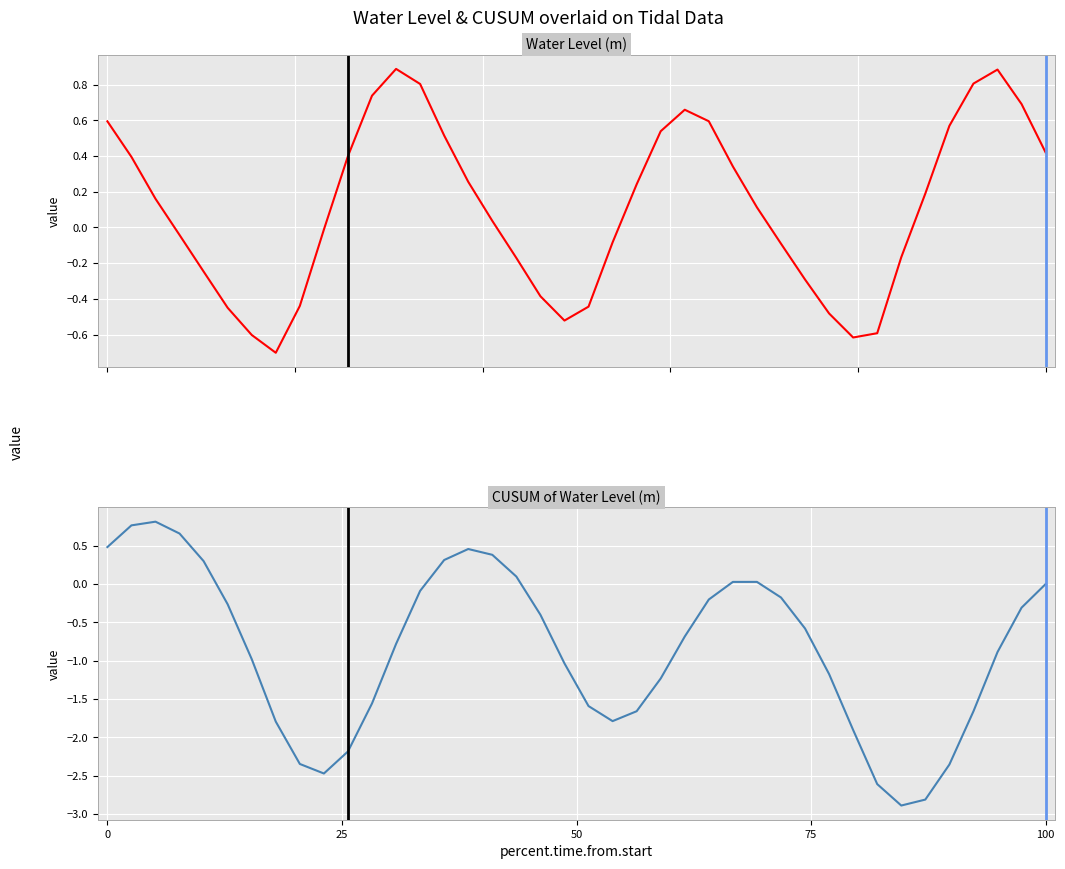

At how many categories does at least one series exceed 0?

25